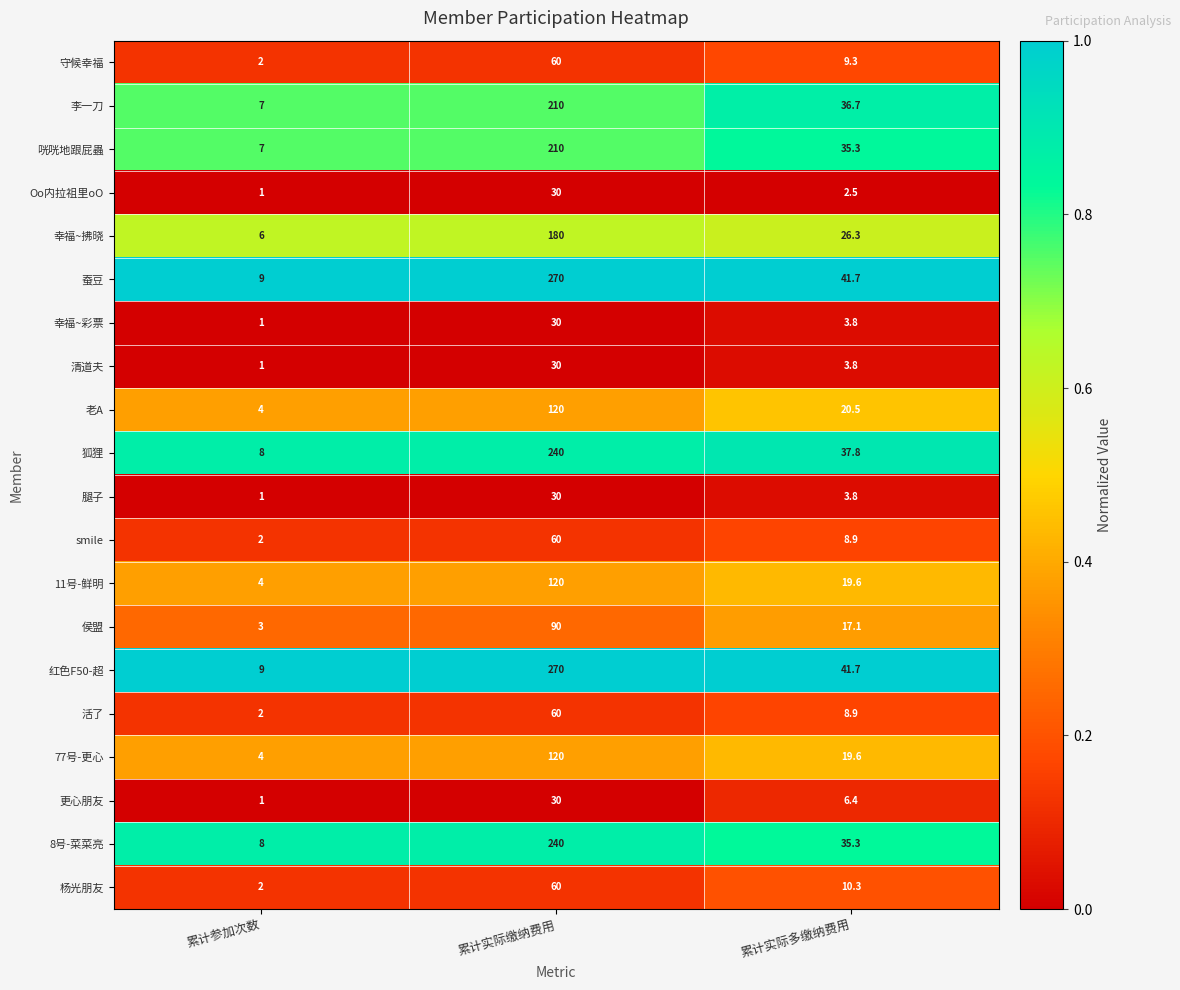

What is the spread (max minus min) of values at 累计参加次数?

8.0